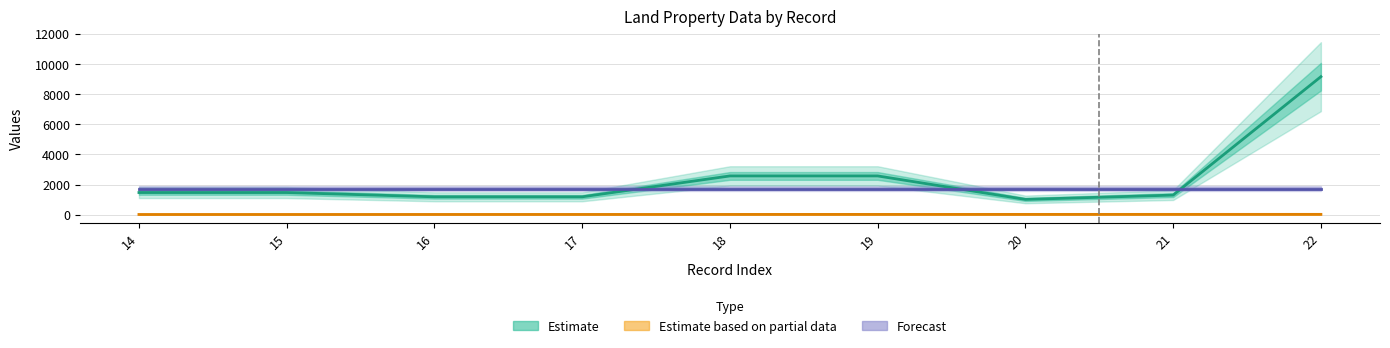

What is the spread (max minus min) of values at 14?

1456.0